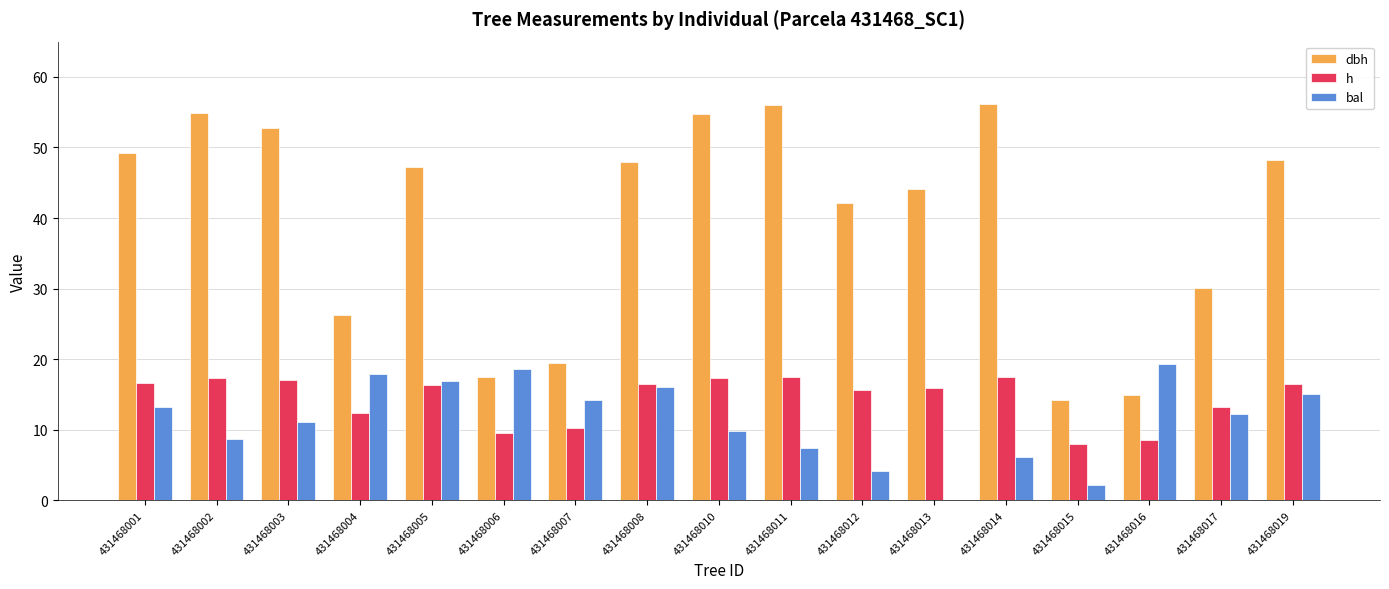

Which series changed the most between 431468007 and 431468014?

dbh